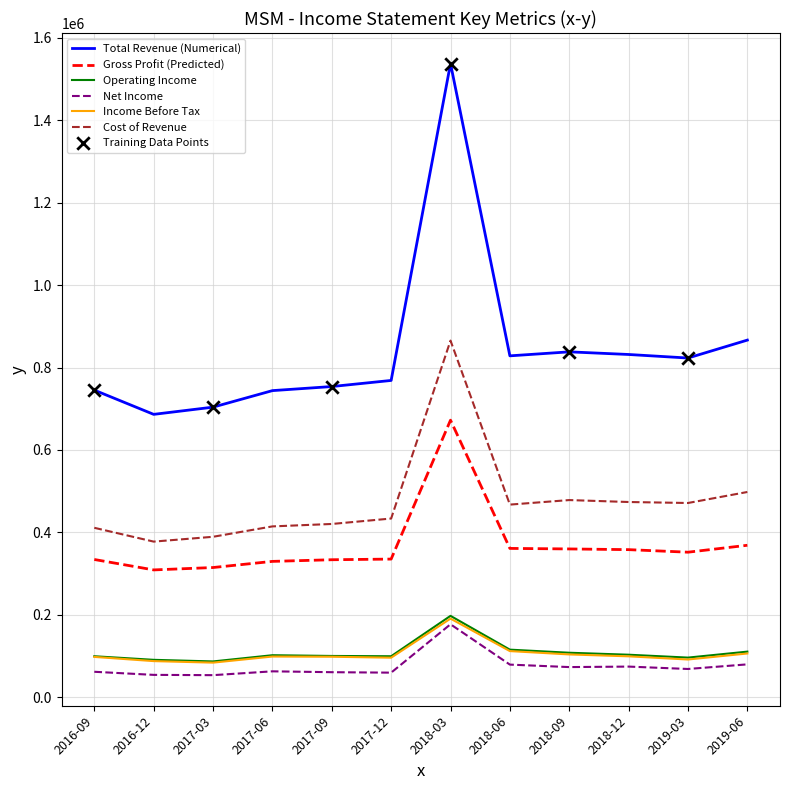

Which series has the widest spread of values?

Total Revenue (Numerical)